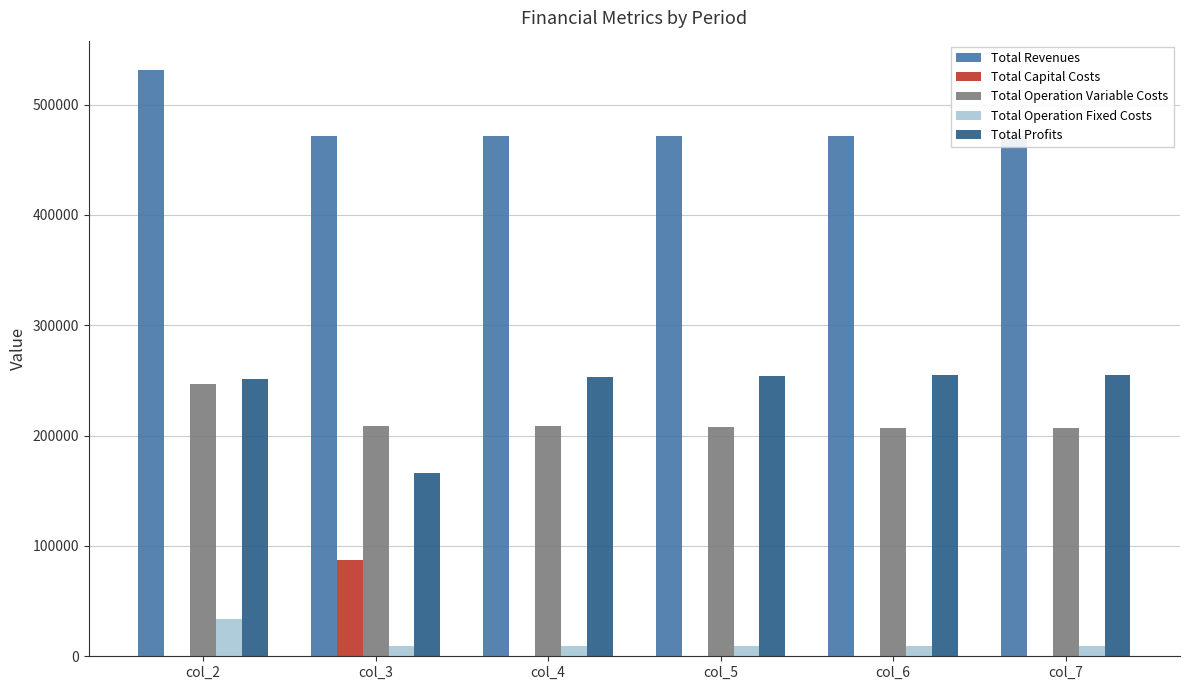

What is the value of the Total Operation Fixed Costs bar at the 2nd from the left?

9163.5